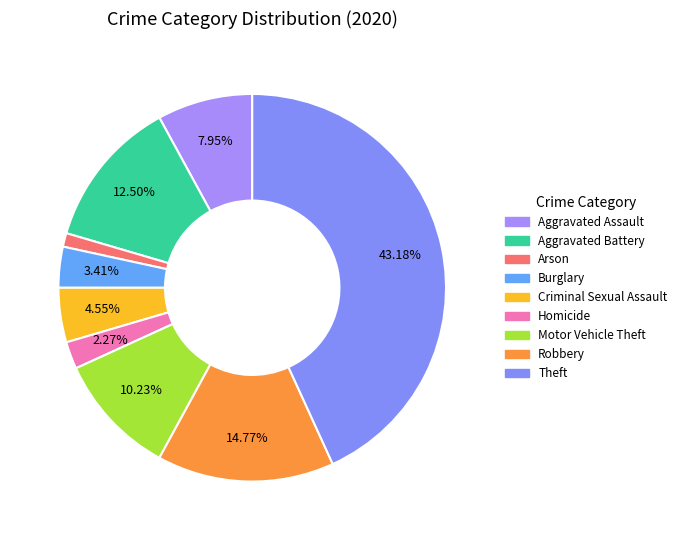

Count the number of slices in the pie.

9